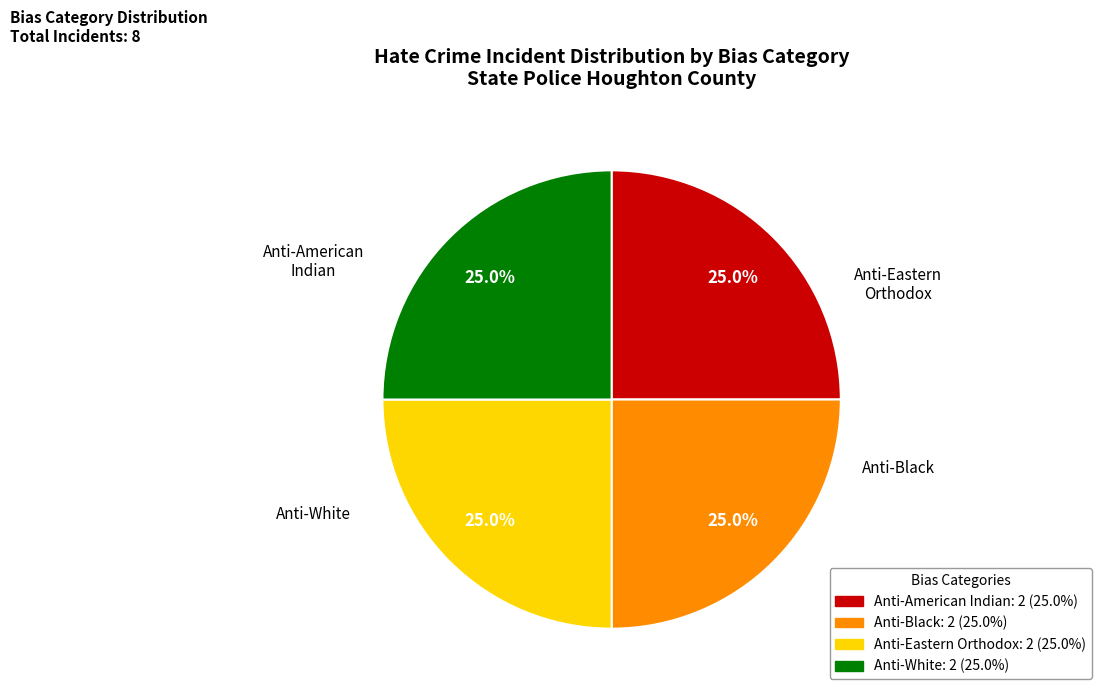

Is there a majority slice in this chart?

No